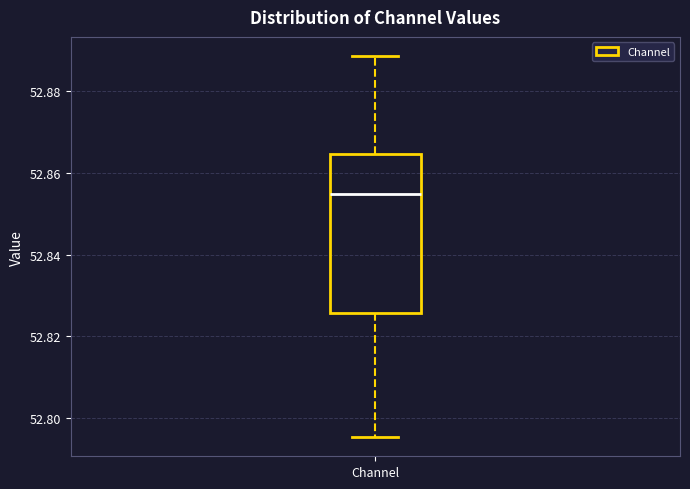

Where does the upper whisker of the box for Channel end on the y-axis? The values are not printed on the chart, so give them approximately, as read against the axis.

52.888